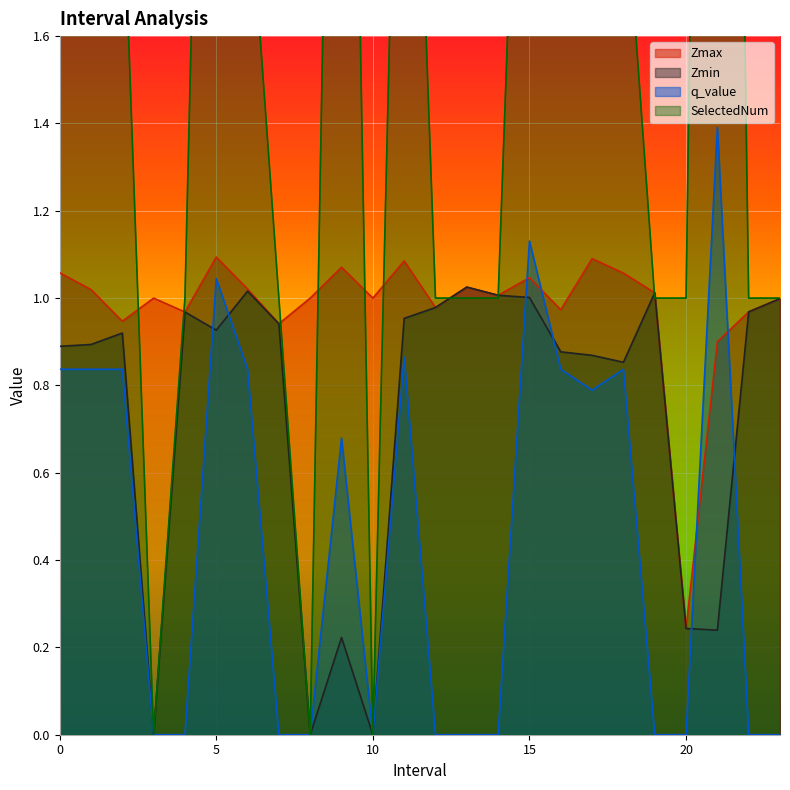

The value of Zmax at 1.0 is 1.0. True or false?

True